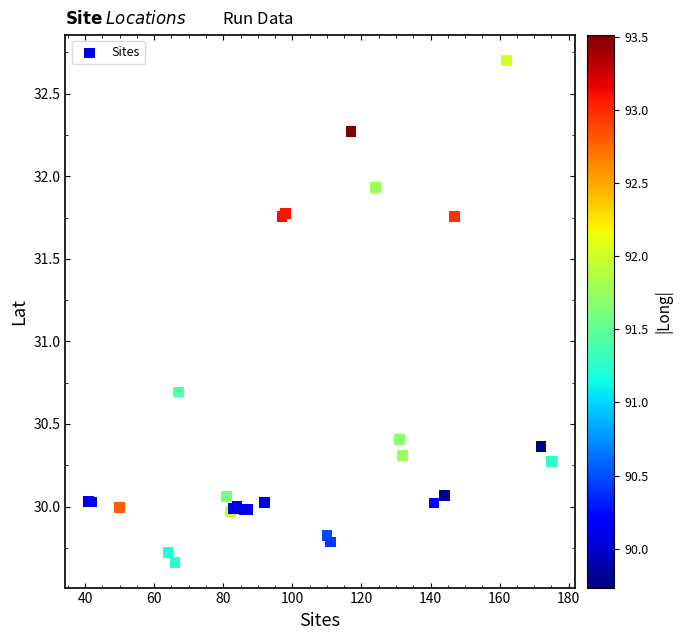

What Y value in the scatter plot is closest to 31?

30.7